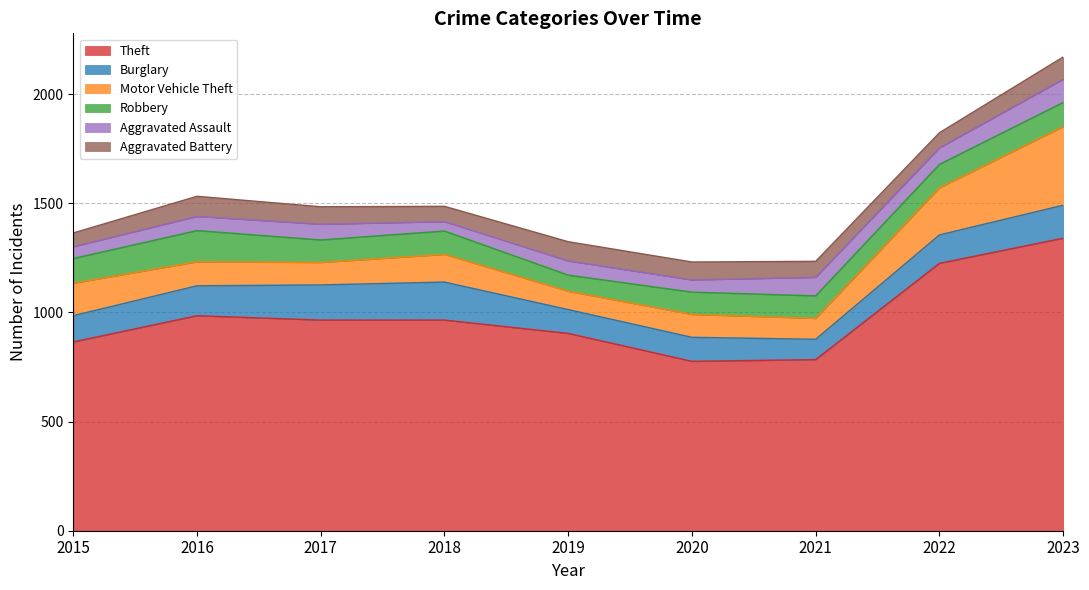

List the labels in order of Robbery value, smallest first.

2019, 2020, 2017, 2021, 2018, 2022, 2023, 2015, 2016